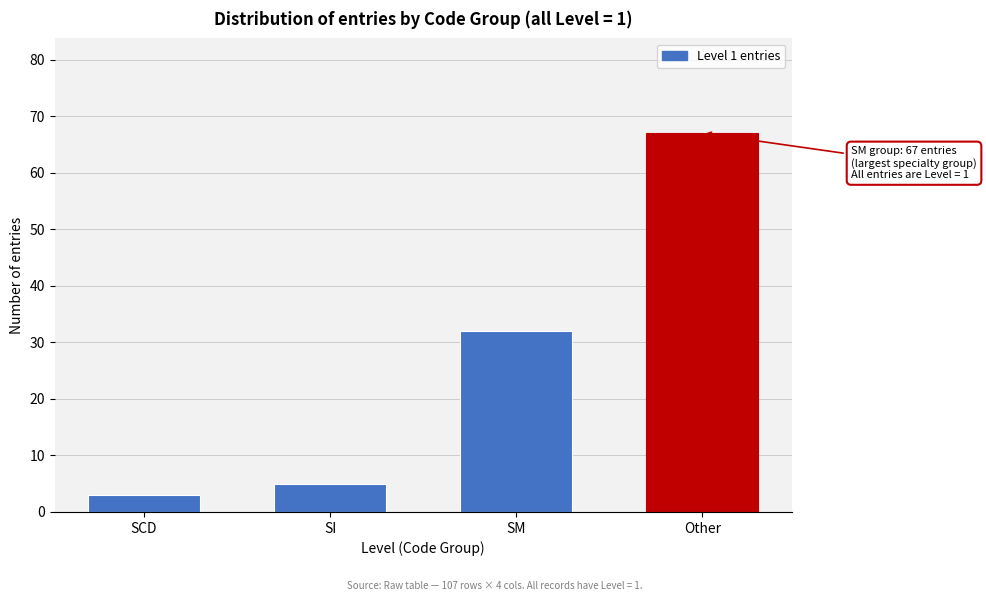

Reading right to left, extract all data points from this chart.

Other=67	SM=32	SI=5	SCD=3